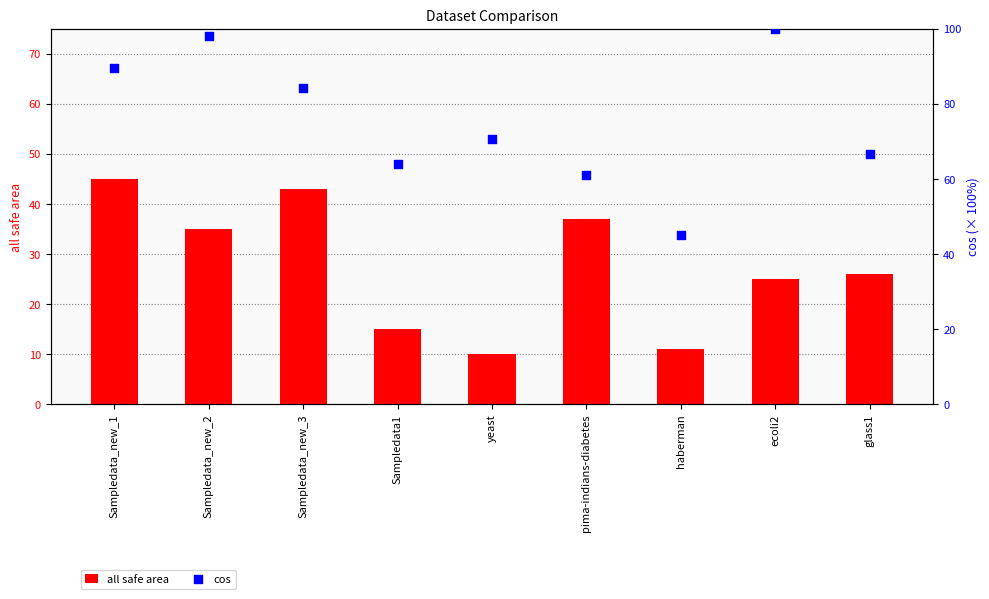

Which series has the largest total across all categories?

cos